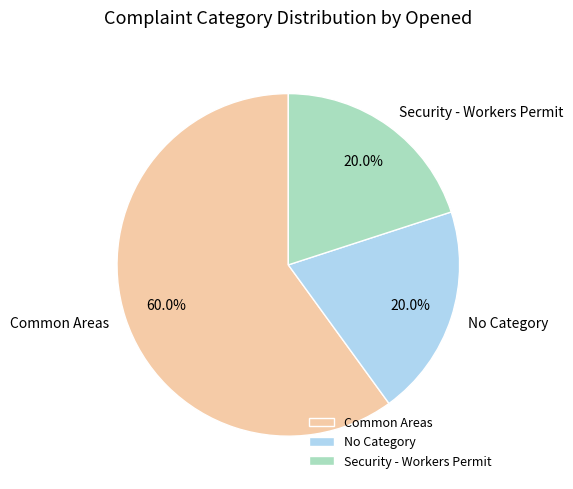

Which category has the biggest portion of the pie?

Common Areas